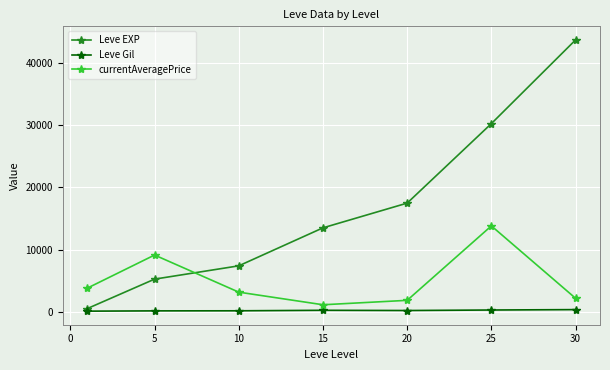

True or false: currentAveragePrice has more than 1 interior local peaks.

True